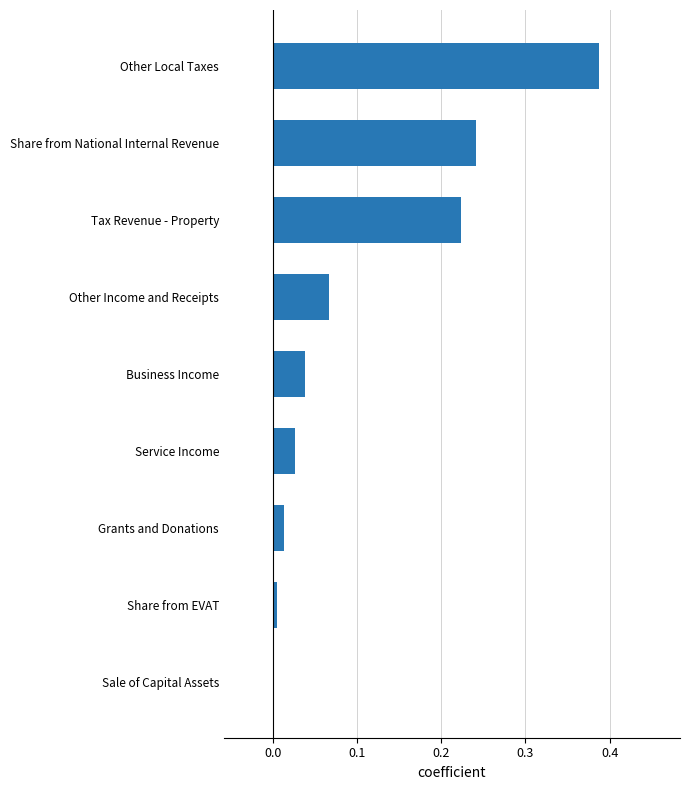

Which label corresponds to the largest value in the chart?

Other Local Taxes